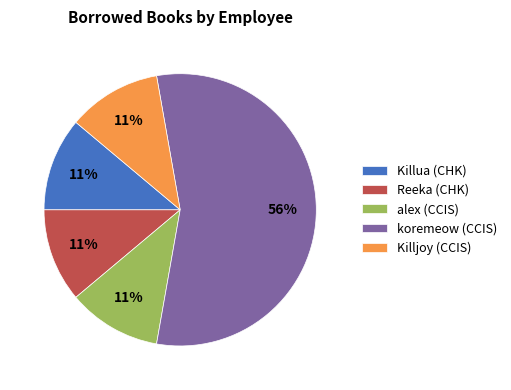

How many segments does this pie chart have?

5